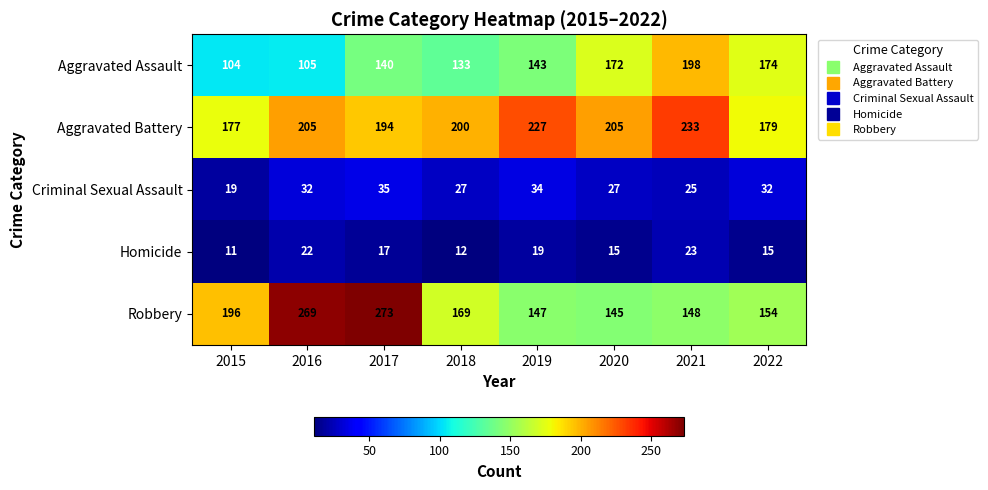

Where is Homicide nearest to the value 17?

2017